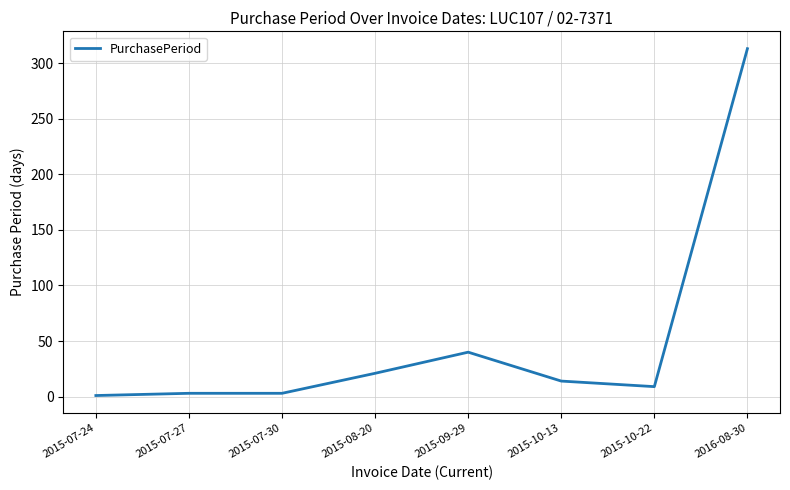

Between 2015-07-30 and 2015-10-13, which is larger?

2015-10-13